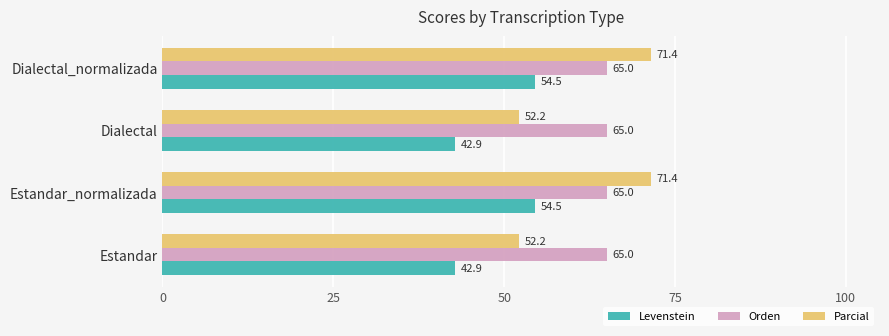

Which series has the largest range (max minus min)?

Parcial